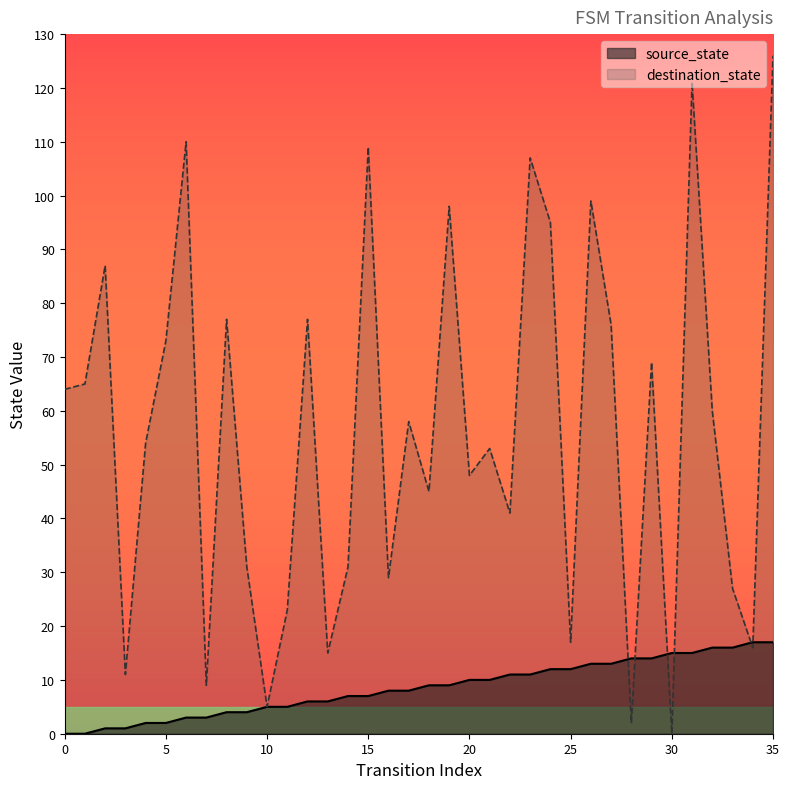

Between 3 and 22, which series saw the biggest shift?

destination_state